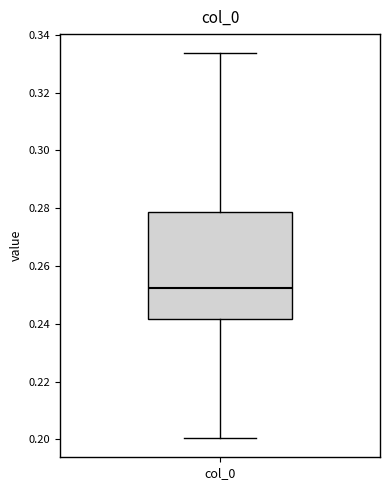

Transcribe this box plot: give where the median line is, the range the box spans, and where the two whiskers end, as read against the y-axis. The values are not printed on the chart, so give them approximately, as read against the axis.

median 0.252, box 0.242 to 0.278, whiskers 0.200 to 0.334